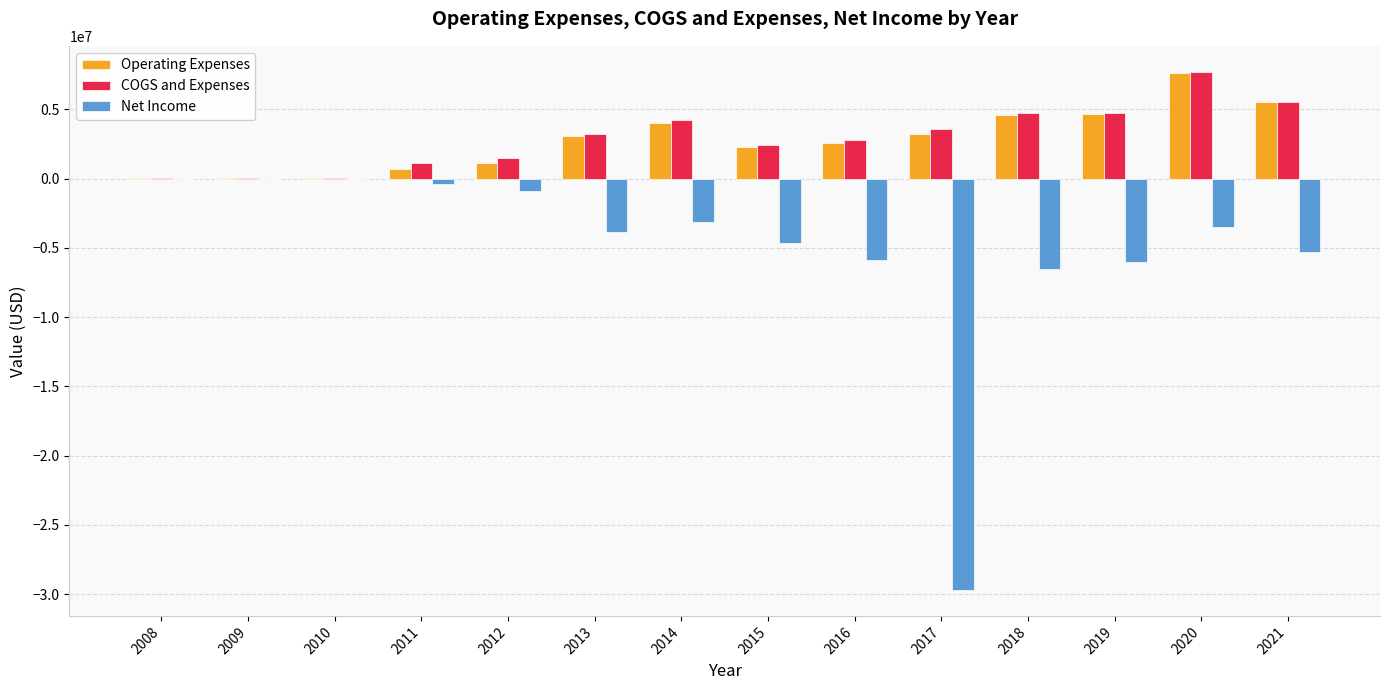

What is the total value across all series at 2015?

-12116